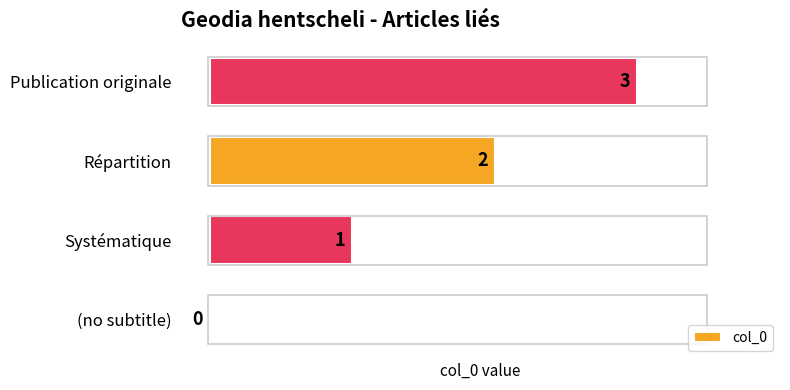

What is the sum of all values?

6